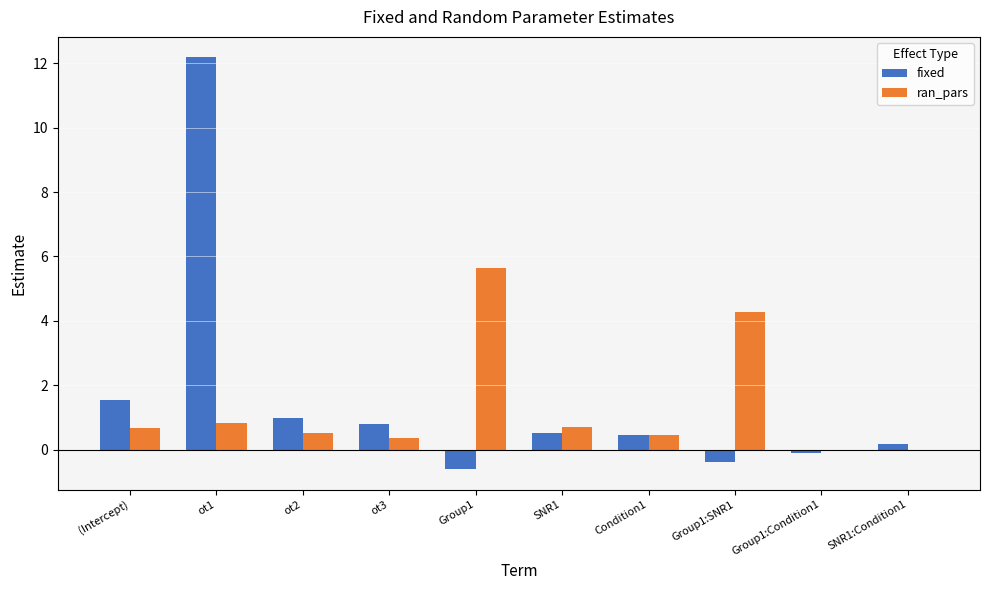

At which label is fixed closest to 5?

(Intercept)